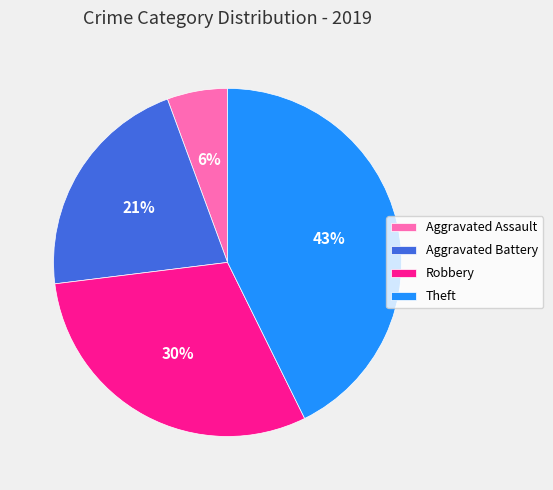

To the nearest percent, what is the average slice percentage?

25%